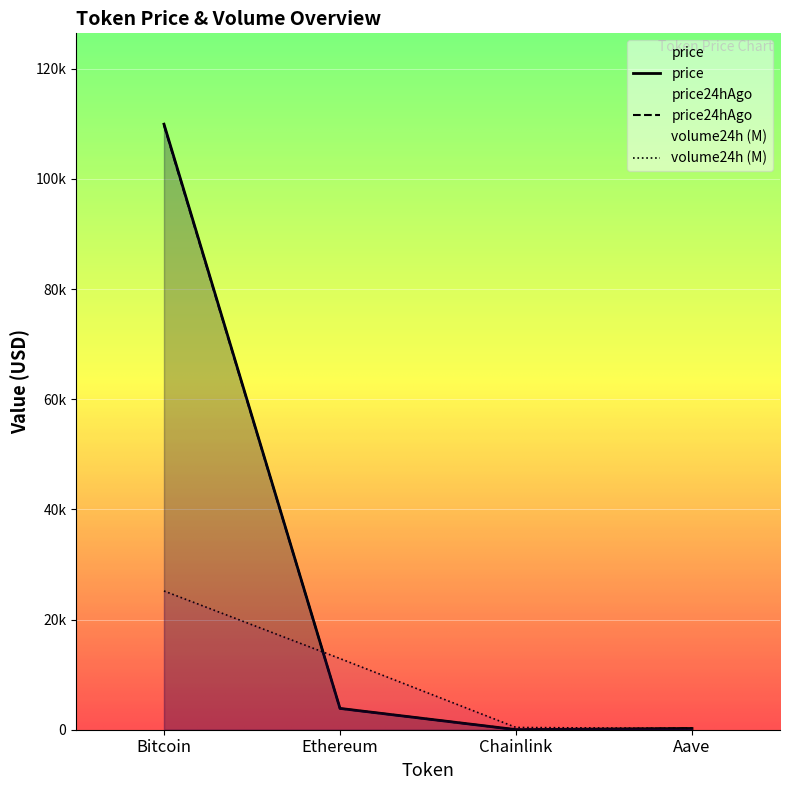

What is the average value of the price24hAgo series?

28459.5